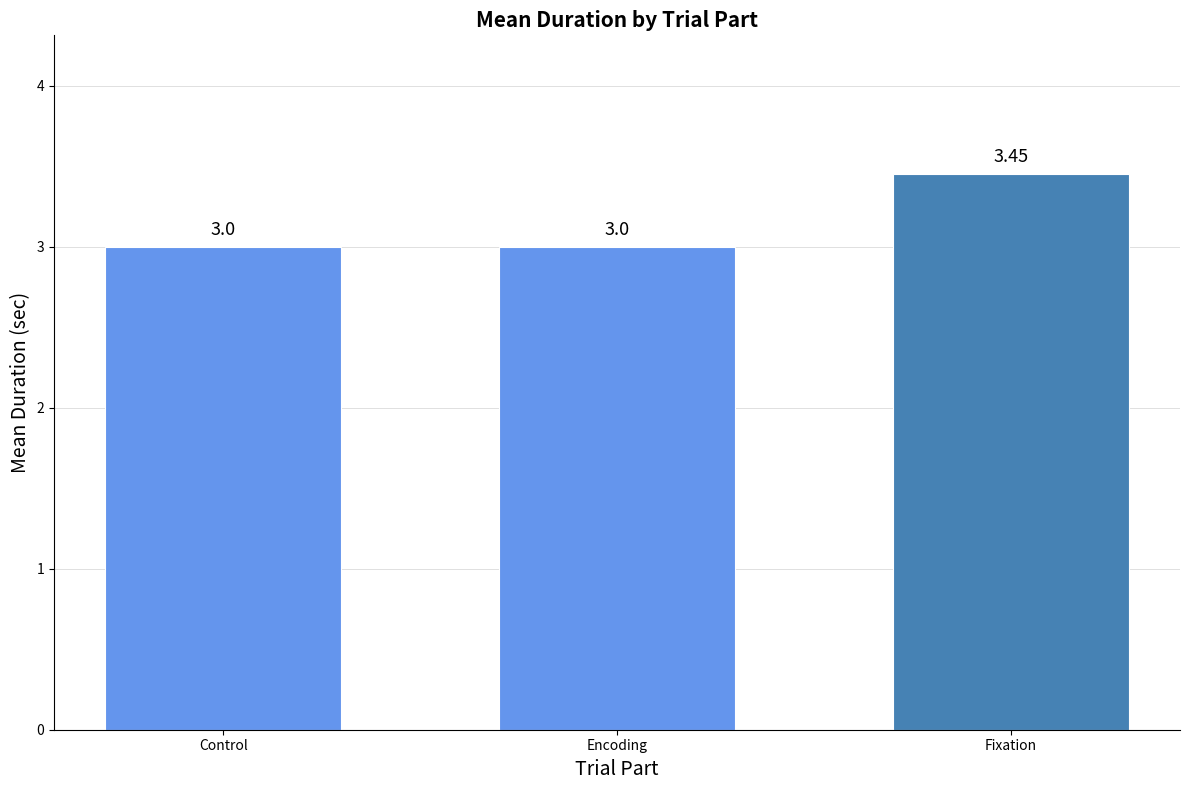

Does the chart contain stacked bars?

No